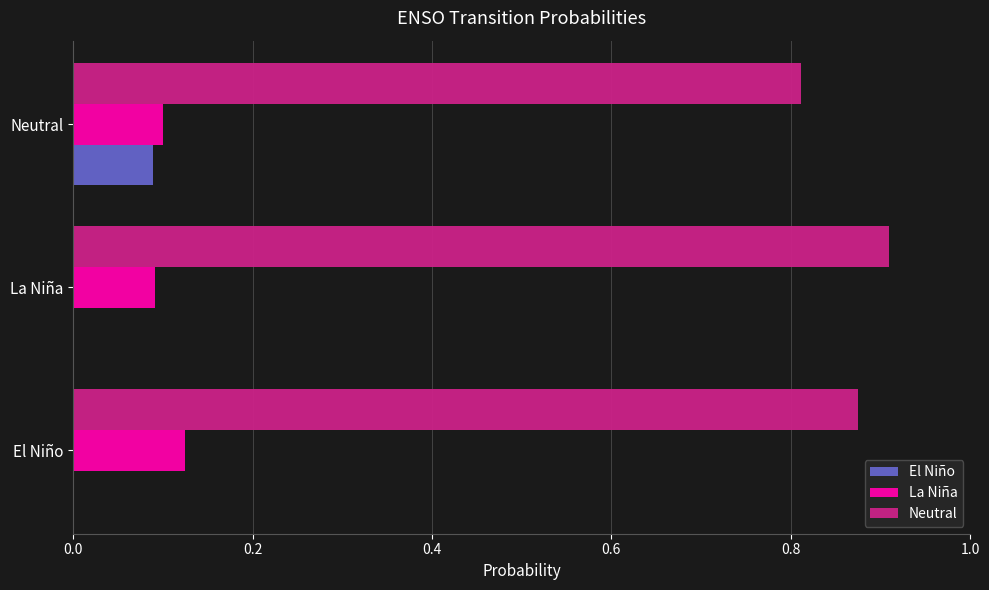

True or false: La Niña has a value of 0.0 at La Niña.

False